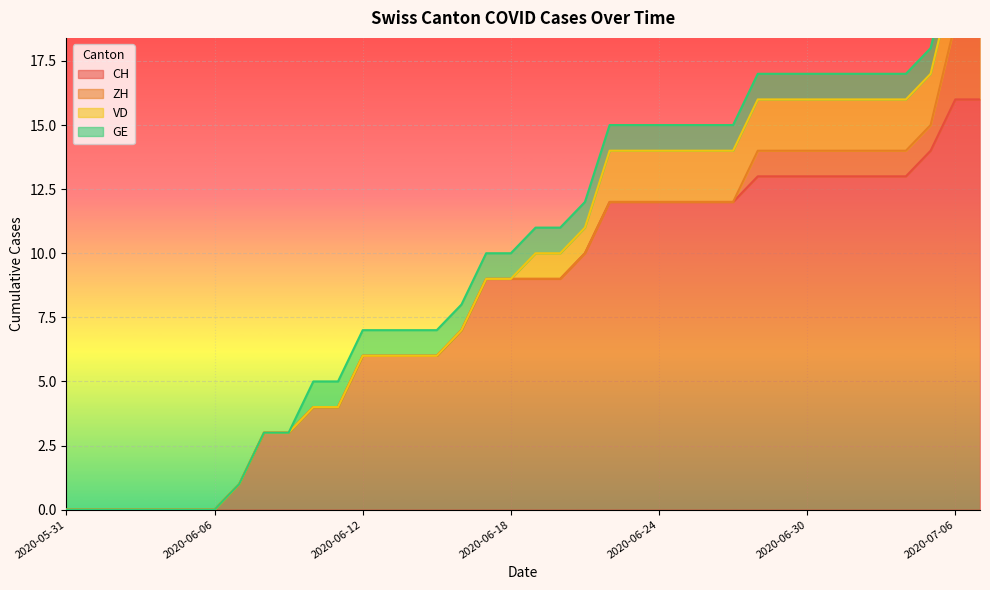

What is the maximum value for CH?

16